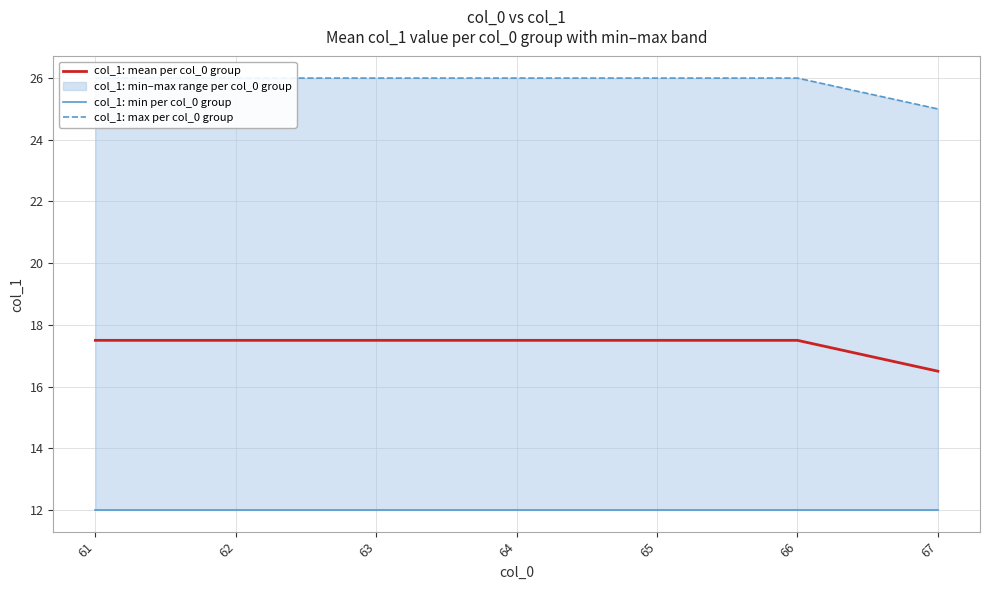

True or false: col_1: max per col_0 group and col_1: mean per col_0 group intersect in this chart.

False